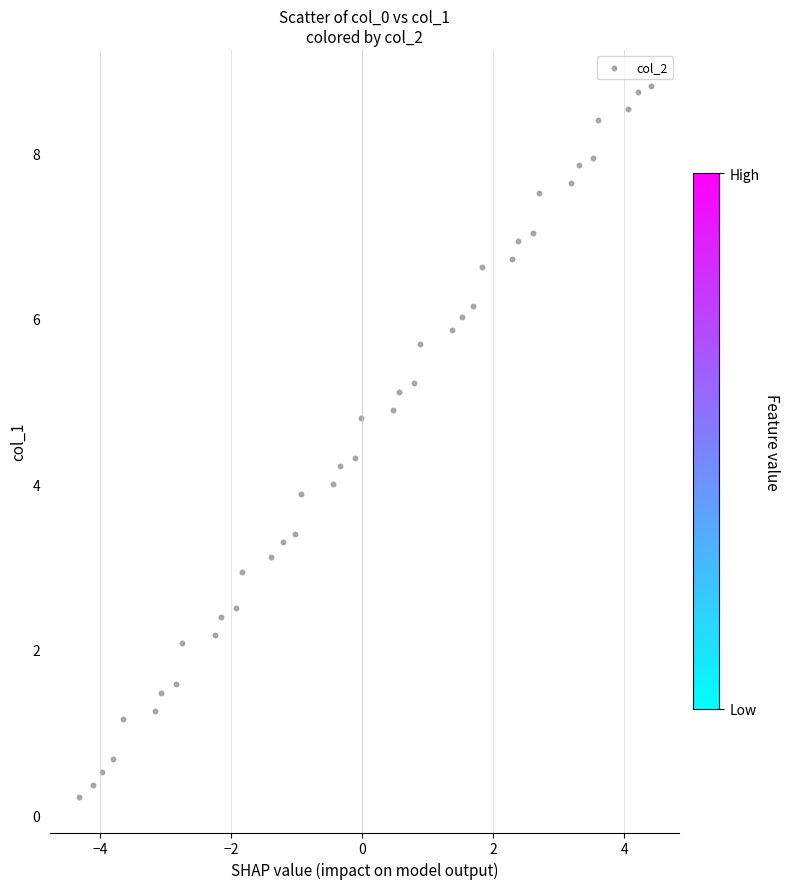

What is the range of X values (max minus min)?

8.7